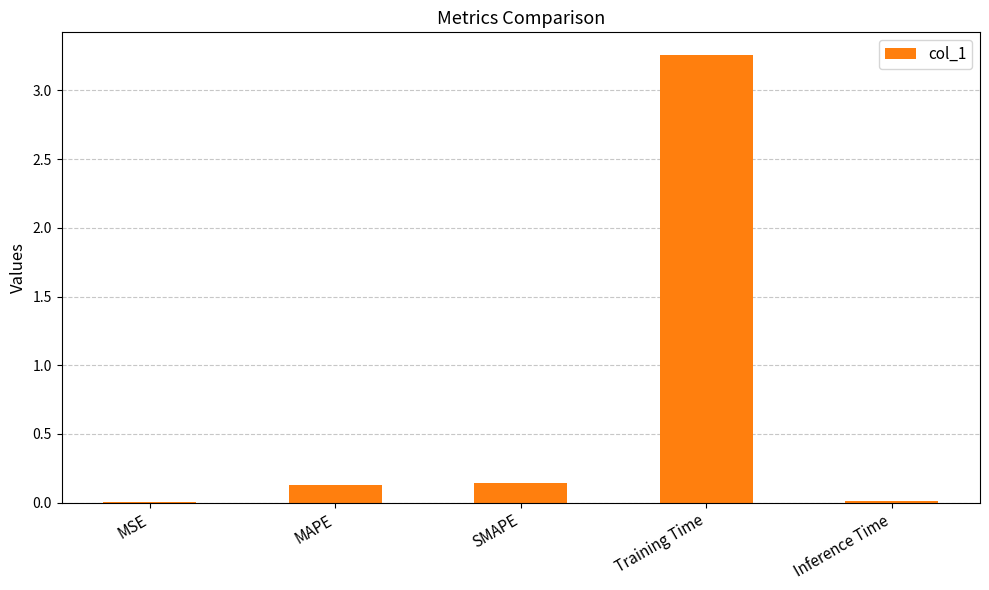

Which has a higher value, Training Time or Inference Time?

Training Time